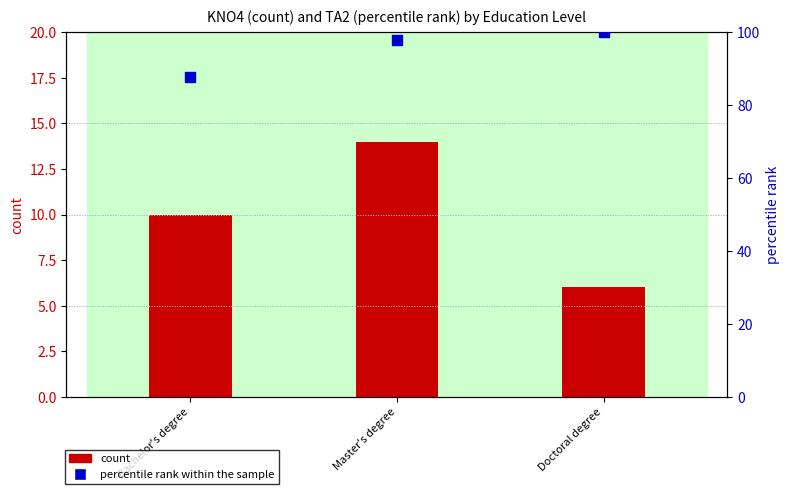

At which category is the sum across all series the highest?

Master's degree